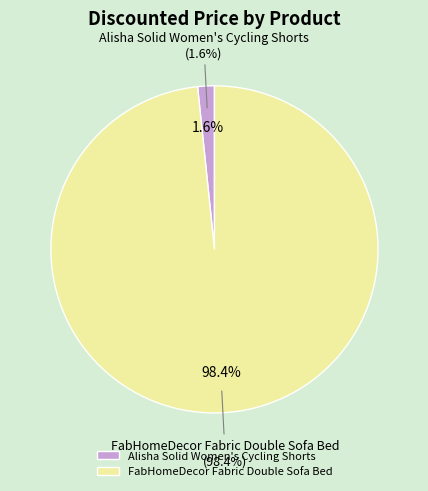

Combined, do FabHomeDecor Fabric Double Sofa Bed and Alisha Solid Women's Cycling Shorts account for over 50%?

Yes